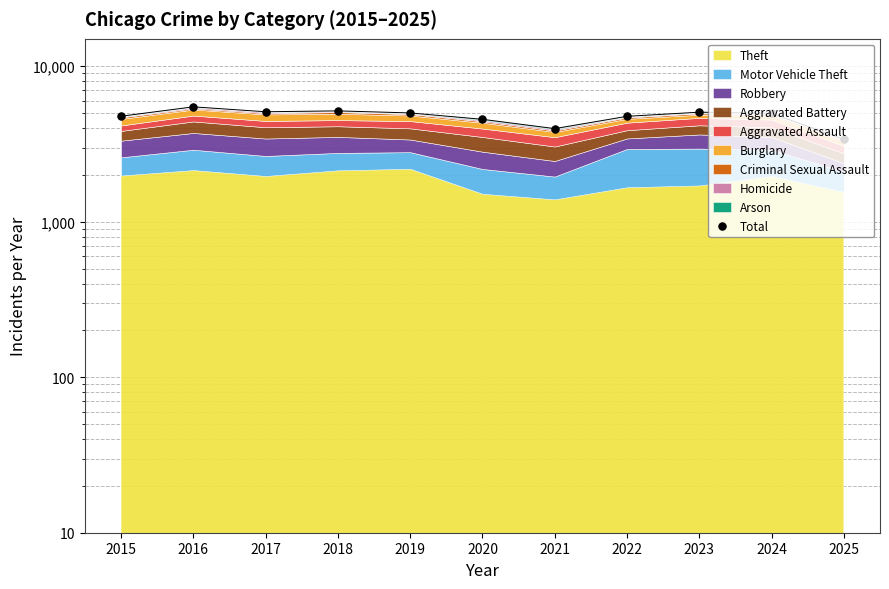

What is the change in value from 2016 to 2022?

-718